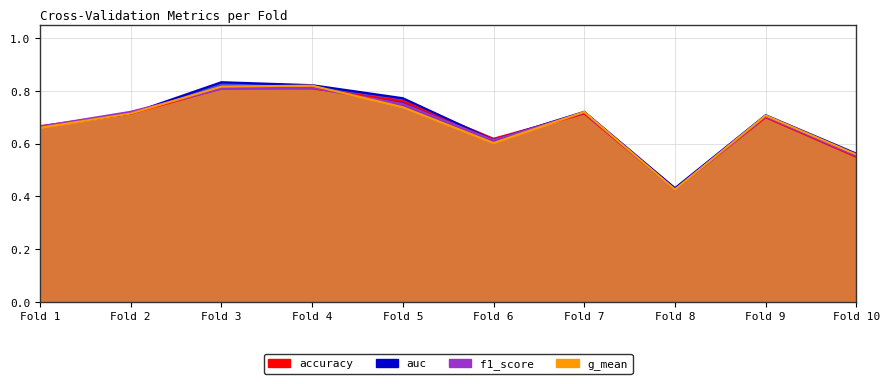

Which category has the highest value in the accuracy series?

Fold 3